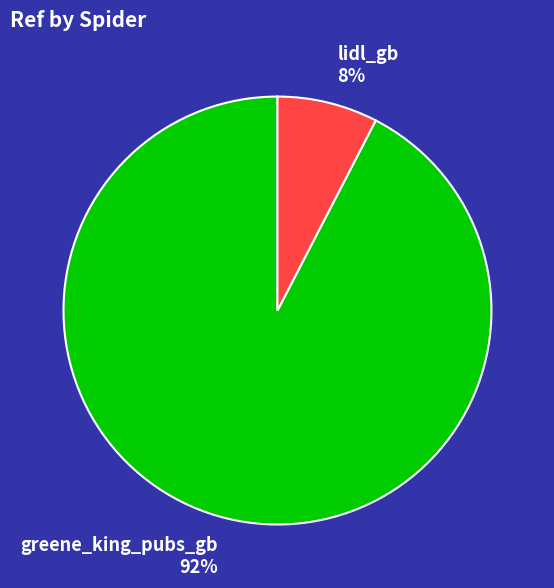

Combined, do lidl_gb and greene_king_pubs_gb account for over 50%?

Yes